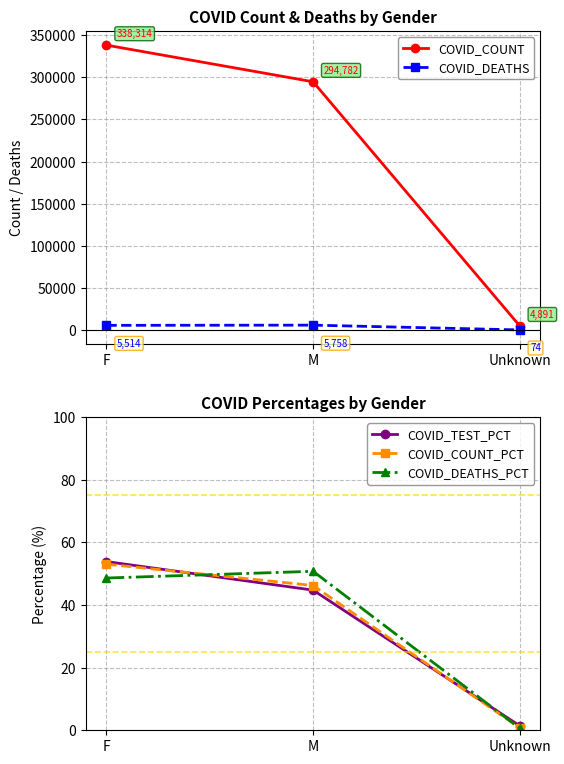

True or false: COVID_DEATHS_PCT has a value of 16.8 at F.

False